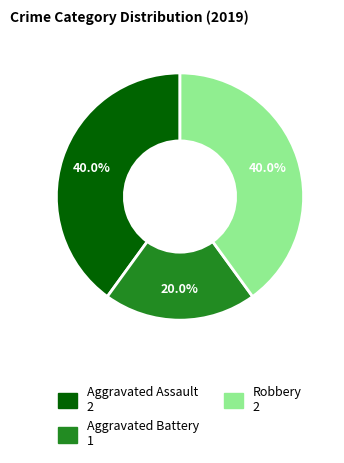

Which slice is the smallest?

Aggravated Battery